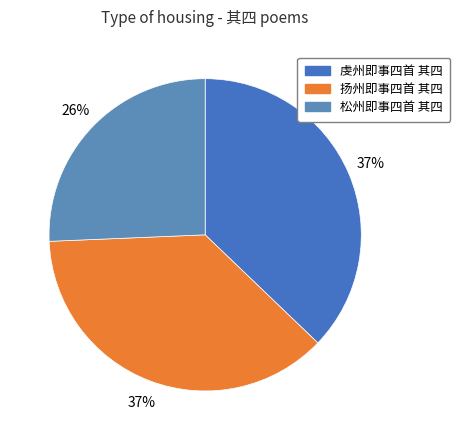

Is 扬州即事四首 其四 the majority of the pie?

No